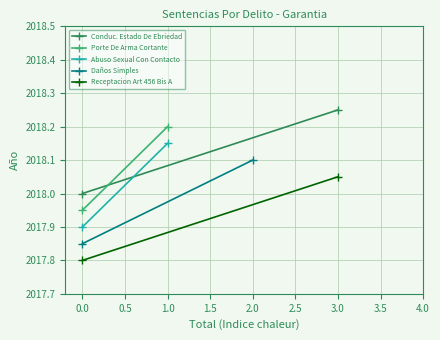

Rank the series at 0.0 from lowest to highest value.

Receptacion Art 456 Bis A, Daños Simples, Abuso Sexual Con Contacto, Porte De Arma Cortante, Conduc. Estado De Ebriedad